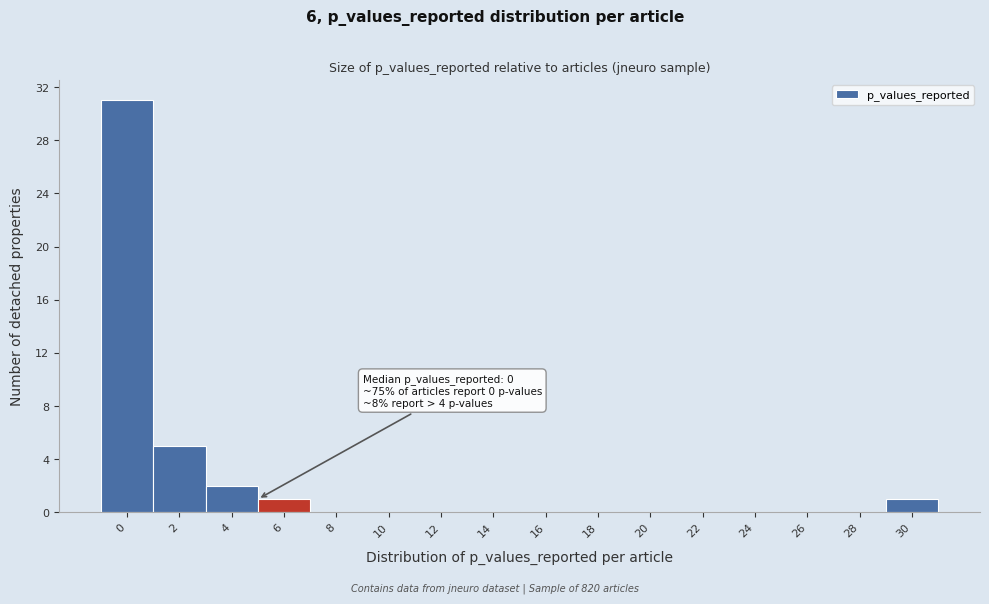

Reading left to right, extract all data points from this chart.

0=31	2=5	4=2	6=1	8=0	10=0	12=0	14=0	16=0	18=0	20=0	22=0	24=0	26=0	28=0	30=1